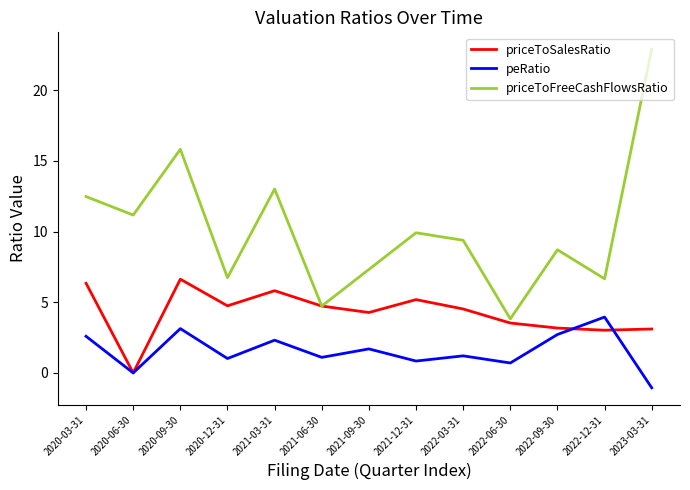

True or false: priceToFreeCashFlowsRatio and peRatio intersect in this chart.

False